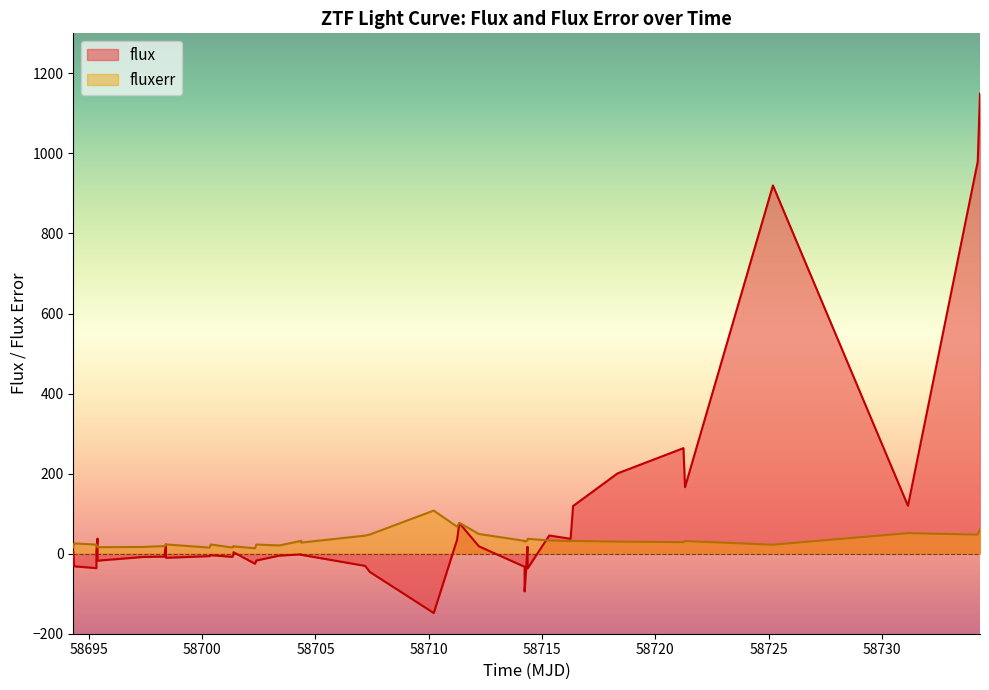

The value of fluxerr at 35 is 18.2. True or false?

False